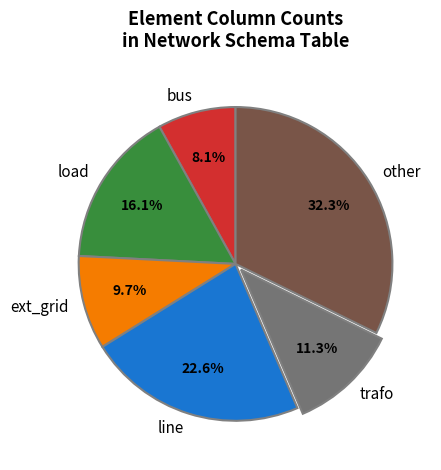

Between ext_grid and other, which is larger?

other